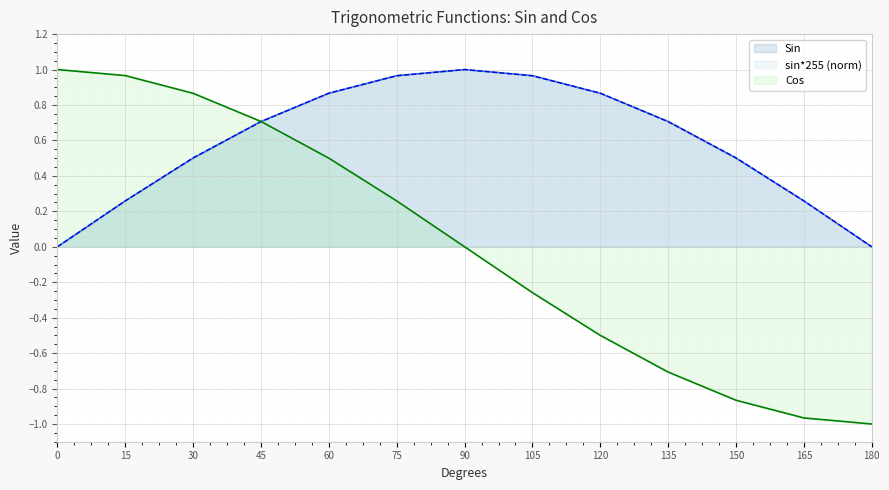

What are all the series names shown in the legend?

Sin, sin*255 (norm), Cos